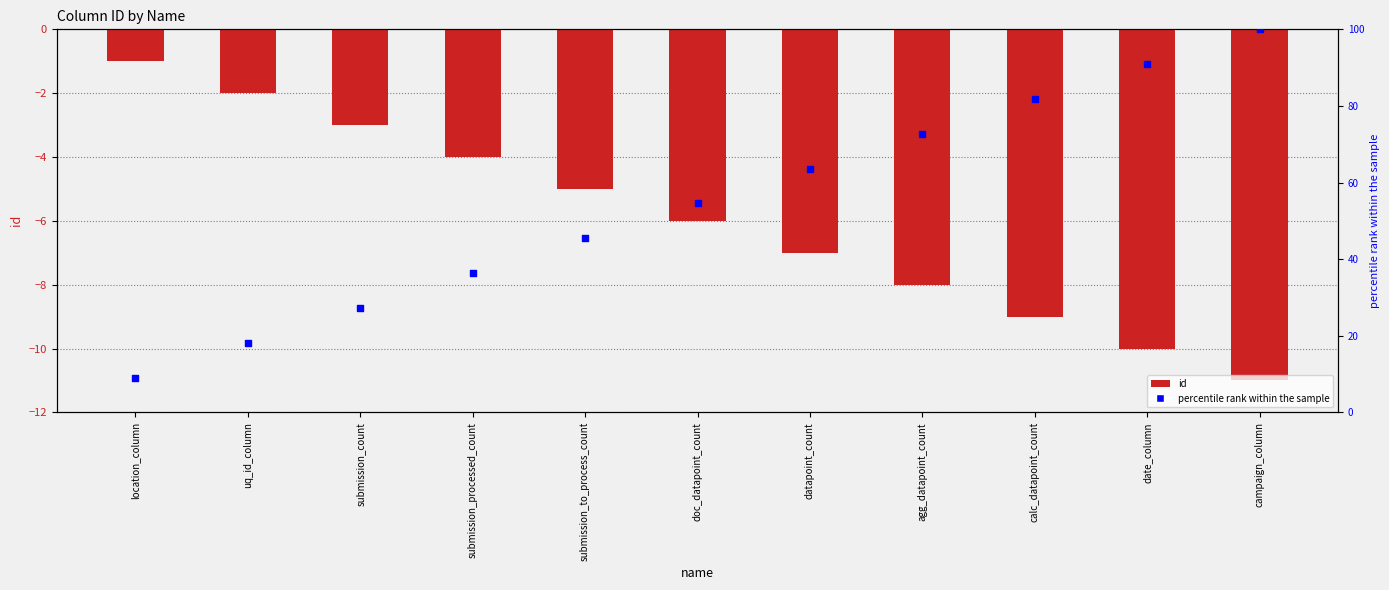

At which category is the sum across all series the highest?

campaign_column